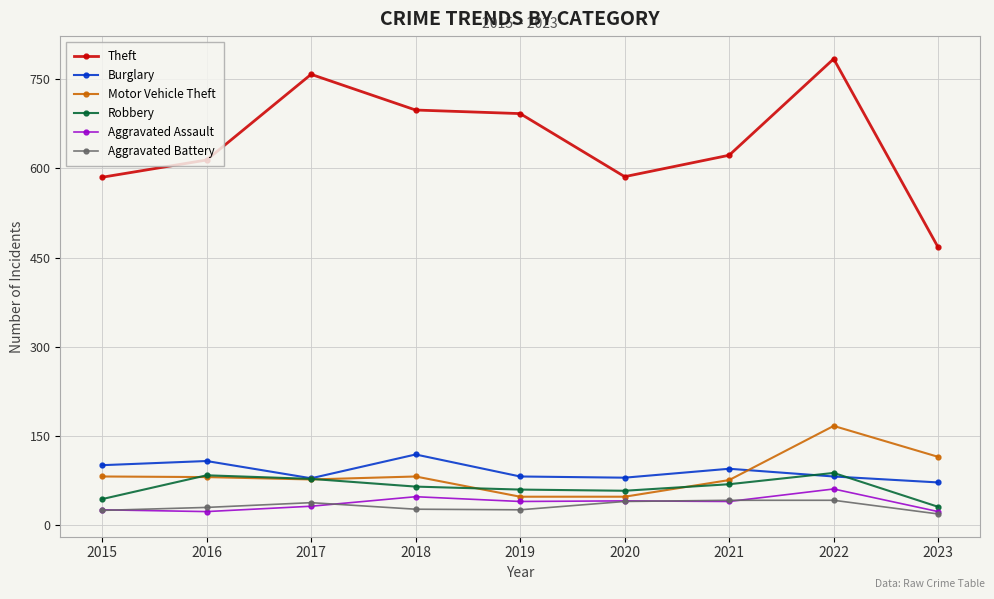

What is the difference between the highest and lowest values at 2023?

448